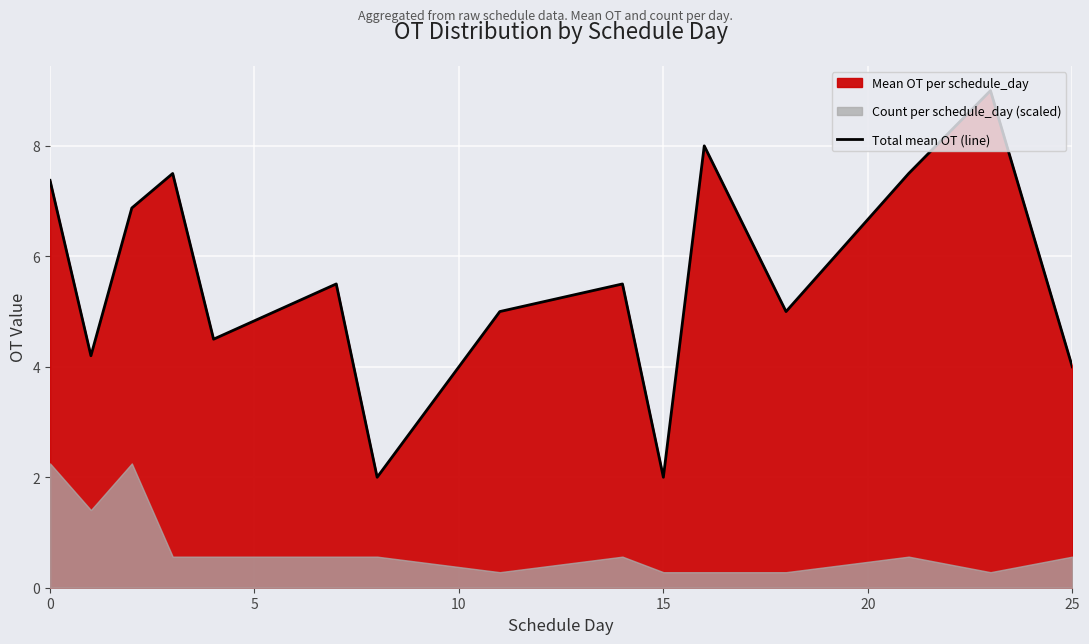

True or false: Total mean OT (line) has a value of 7.4 at 0.

True